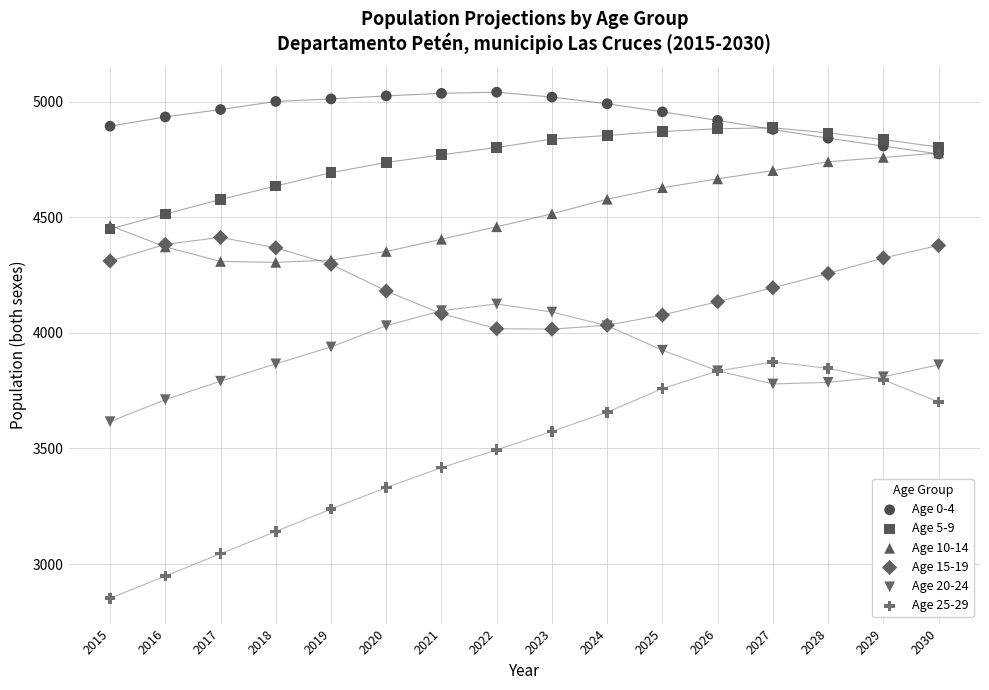

Which series has the largest Y range (max minus min)?

Age 25-29